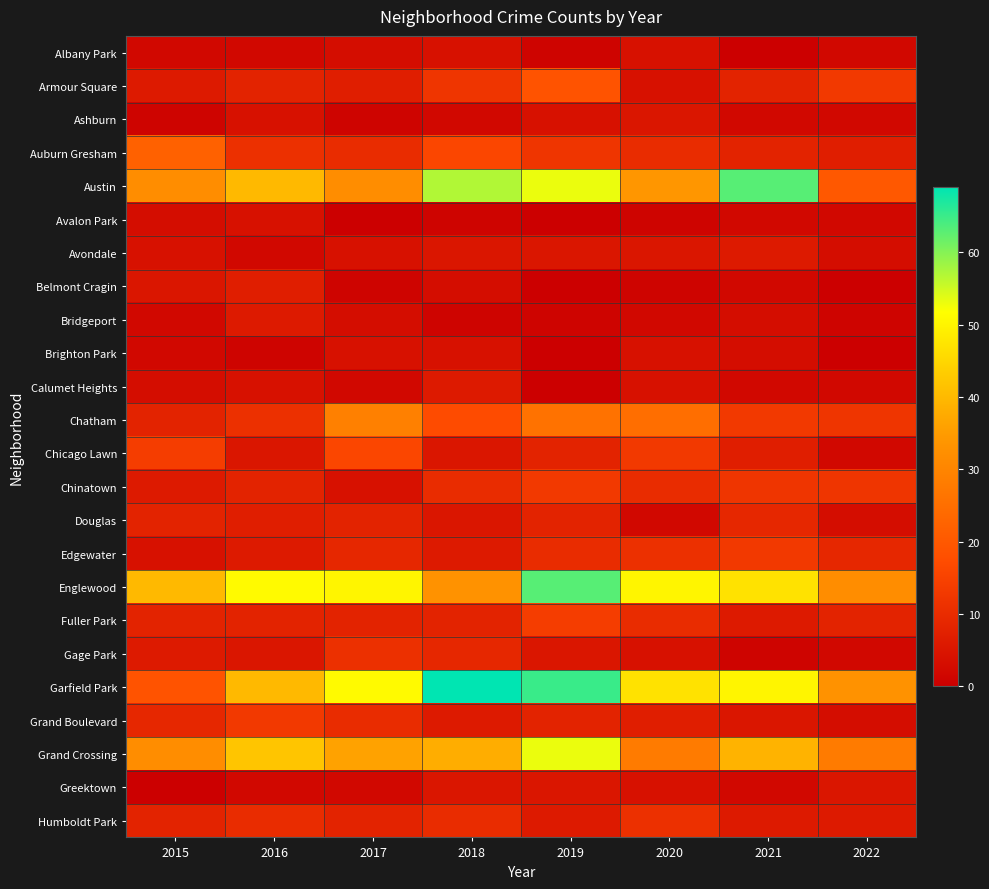

List the series in order of their peak value, lowest first.

Albany Park, Avalon Park, Brighton Park, Ashburn, Greektown, Avondale, Bridgeport, Calumet Heights, Belmont Cragin, Douglas, Gage Park, Humboldt Park, Chinatown, Edgewater, Grand Boulevard, Fuller Park, Chicago Lawn, Armour Square, Auburn Gresham, Chatham, Grand Crossing, Austin, Englewood, Garfield Park